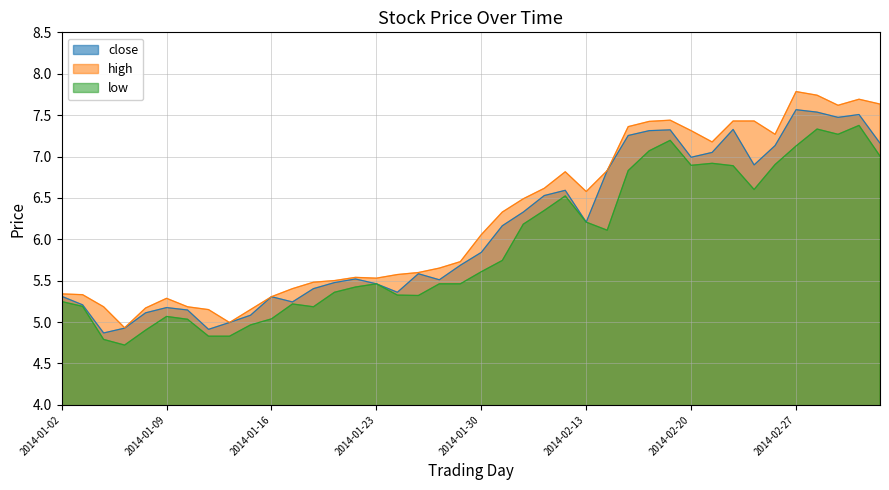

How many categories are shown in the chart?

40